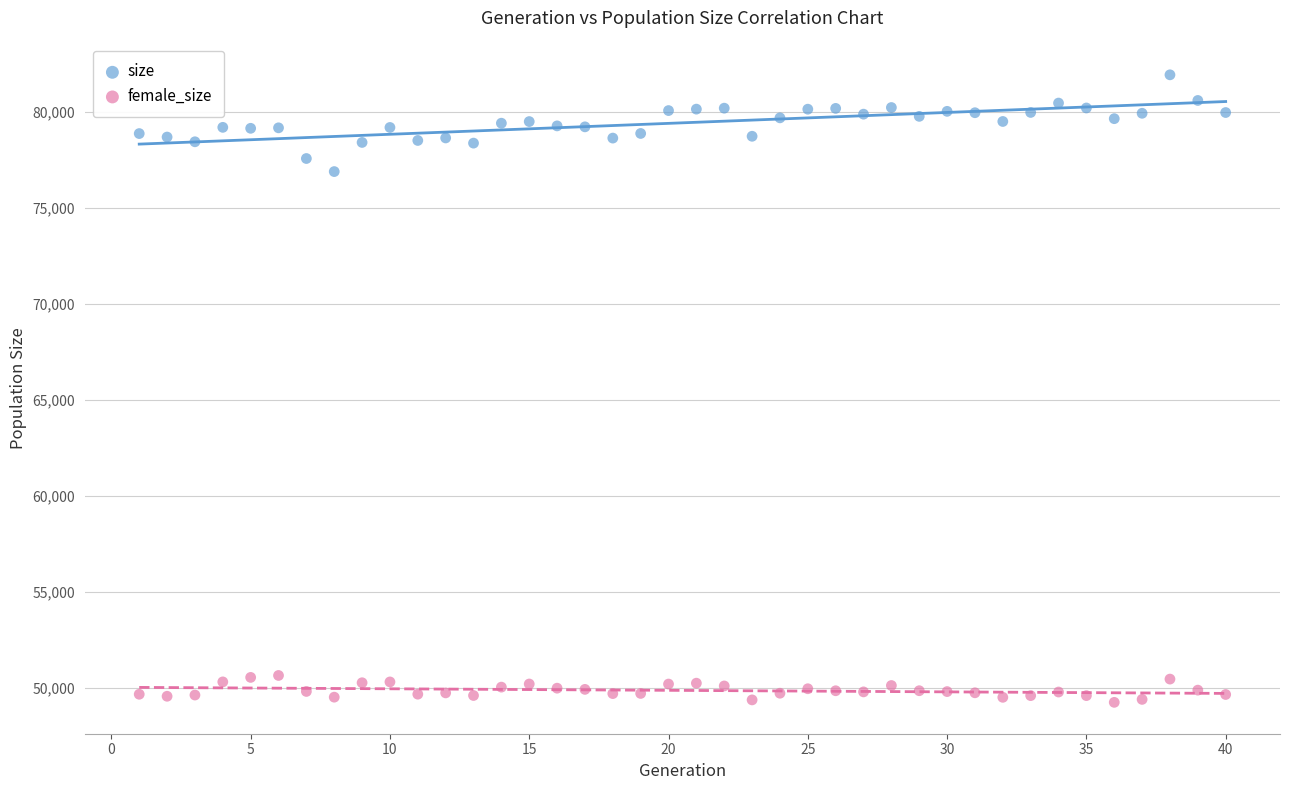

What are all the series names shown in the legend?

size, female_size